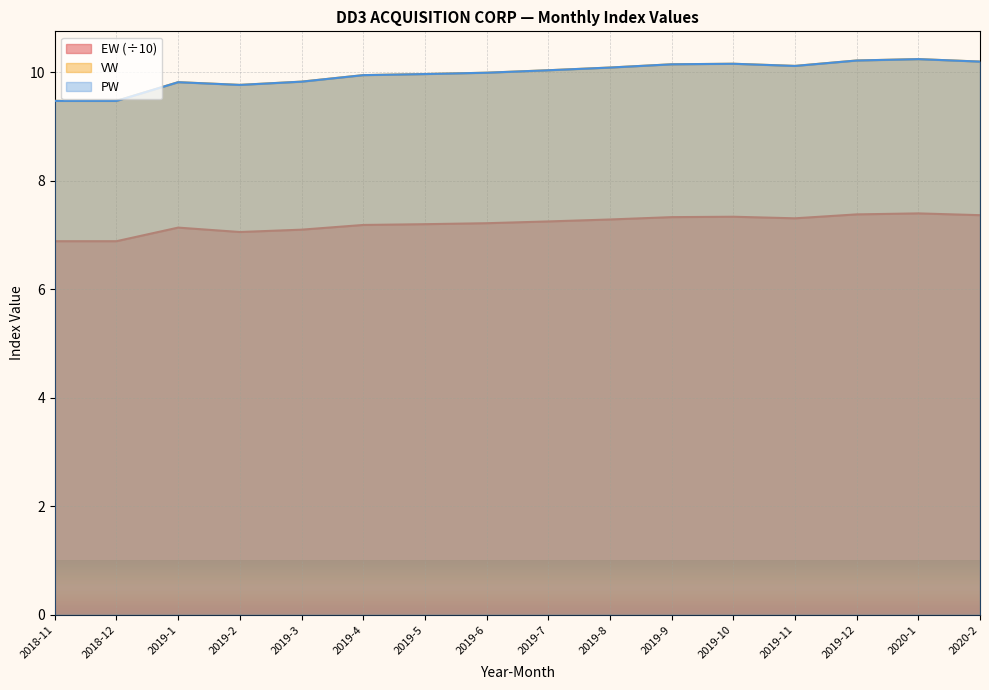

Reading right to left, transcribe all the data shown in this chart.

EW: 2020-2=7.4	2020-1=7.4	2019-12=7.4	2019-11=7.3	2019-10=7.3	2019-9=7.3	2019-8=7.3	2019-7=7.3	2019-6=7.2	2019-5=7.2	2019-4=7.2	2019-3=7.1	2019-2=7.1	2019-1=7.1	2018-12=6.9	2018-11=6.9
VW: 2020-2=10.2	2020-1=10.2	2019-12=10.2	2019-11=10.1	2019-10=10.2	2019-9=10.2	2019-8=10.1	2019-7=10.0	2019-6=10.0	2019-5=10.0	2019-4=9.9	2019-3=9.8	2019-2=9.8	2019-1=9.8	2018-12=9.5	2018-11=9.5
PW: 2020-2=10.2	2020-1=10.2	2019-12=10.2	2019-11=10.1	2019-10=10.2	2019-9=10.2	2019-8=10.1	2019-7=10.0	2019-6=10.0	2019-5=10.0	2019-4=9.9	2019-3=9.8	2019-2=9.8	2019-1=9.8	2018-12=9.5	2018-11=9.5